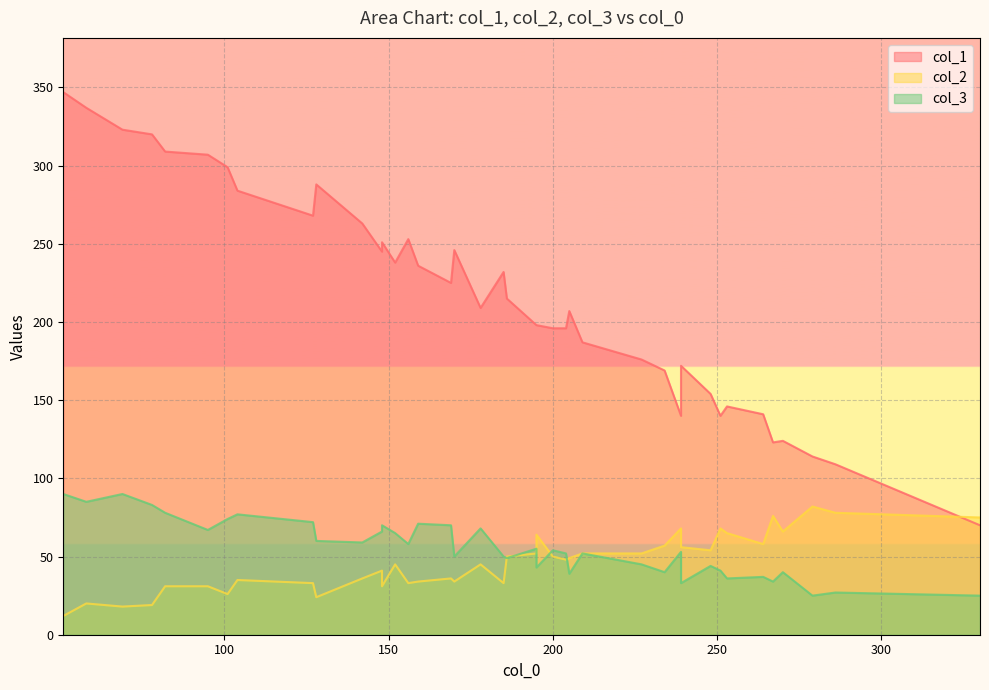

True or false: col_3 and col_1 cross at least once.

False